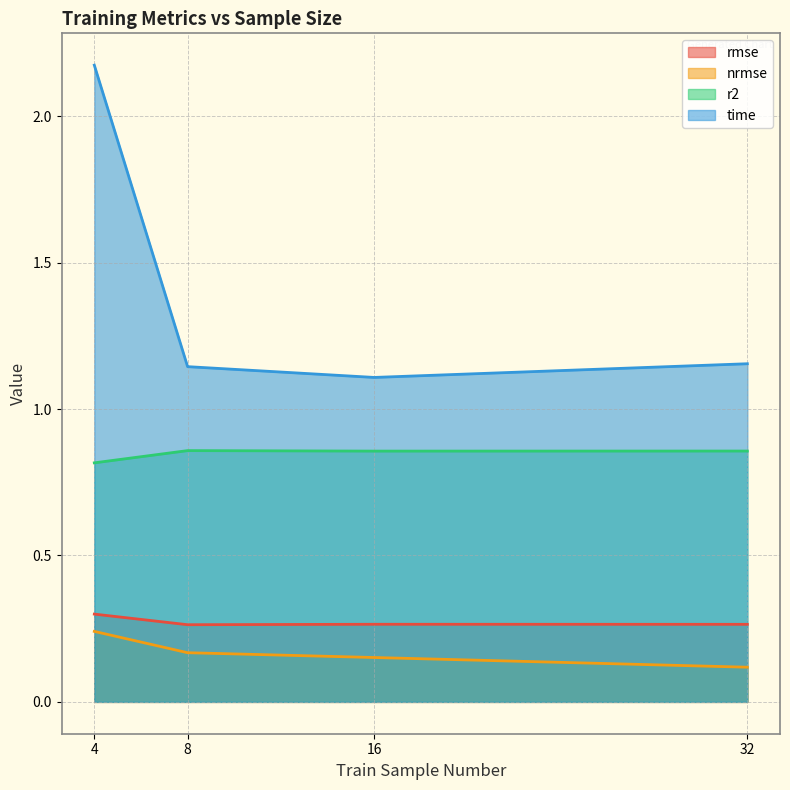

The value of r2 at 4 is 0.5. True or false?

False